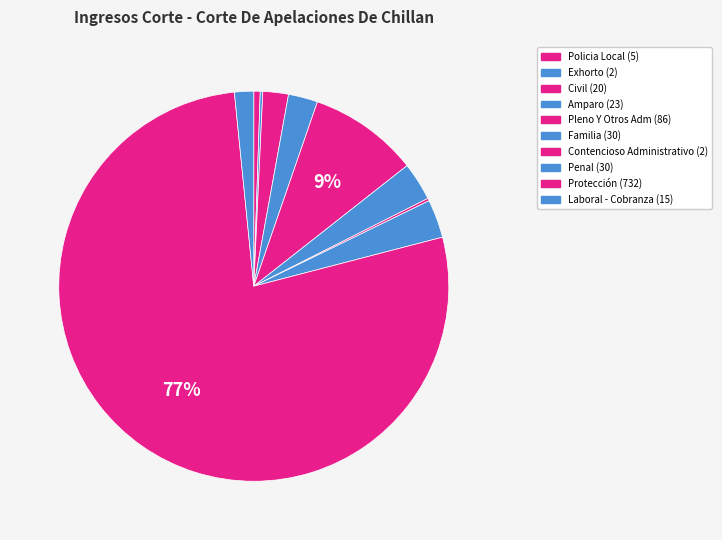

The Laboral - Cobranza slice represents 2% of the pie. True or false?

True